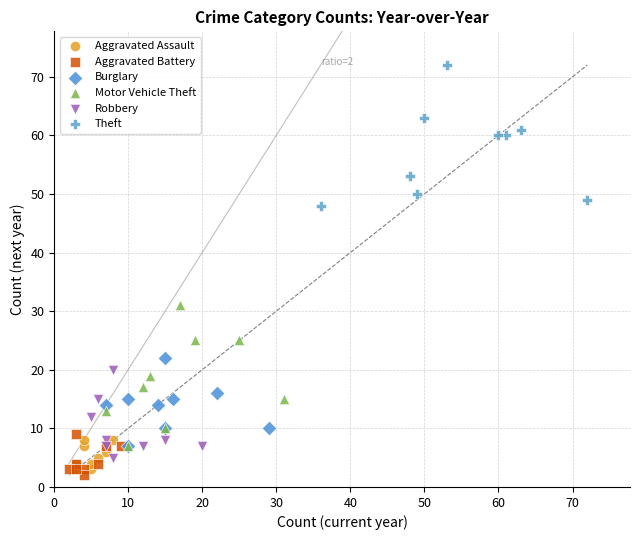

Which series contains the lowest Y value?

Aggravated Battery